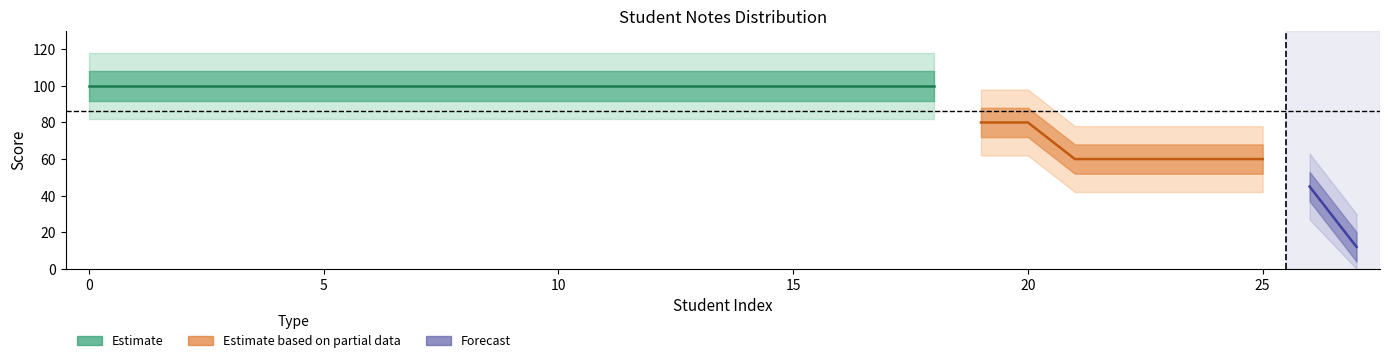

At which label is the value closest to 56?

21